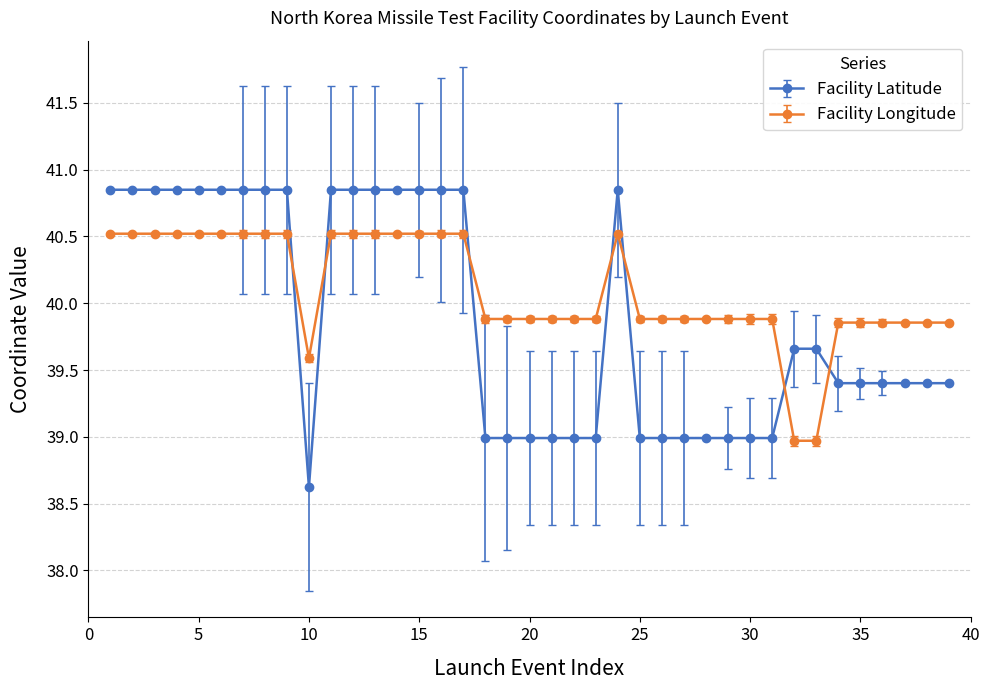

Which series has the largest range (max minus min)?

Facility Latitude